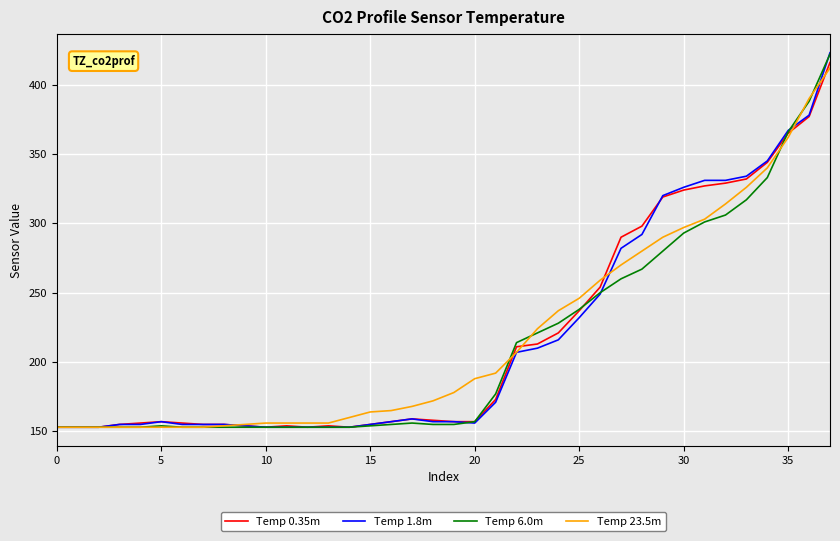

What is the minimum value shown in the chart?

153